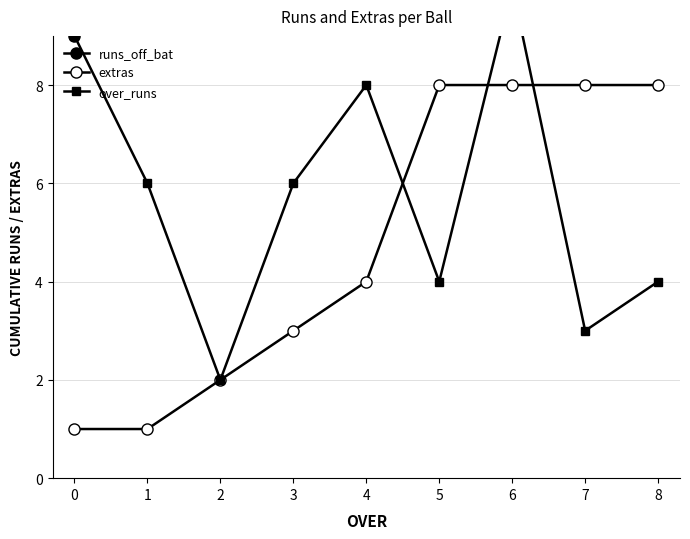

How many values in the extras series exceed 4?

4